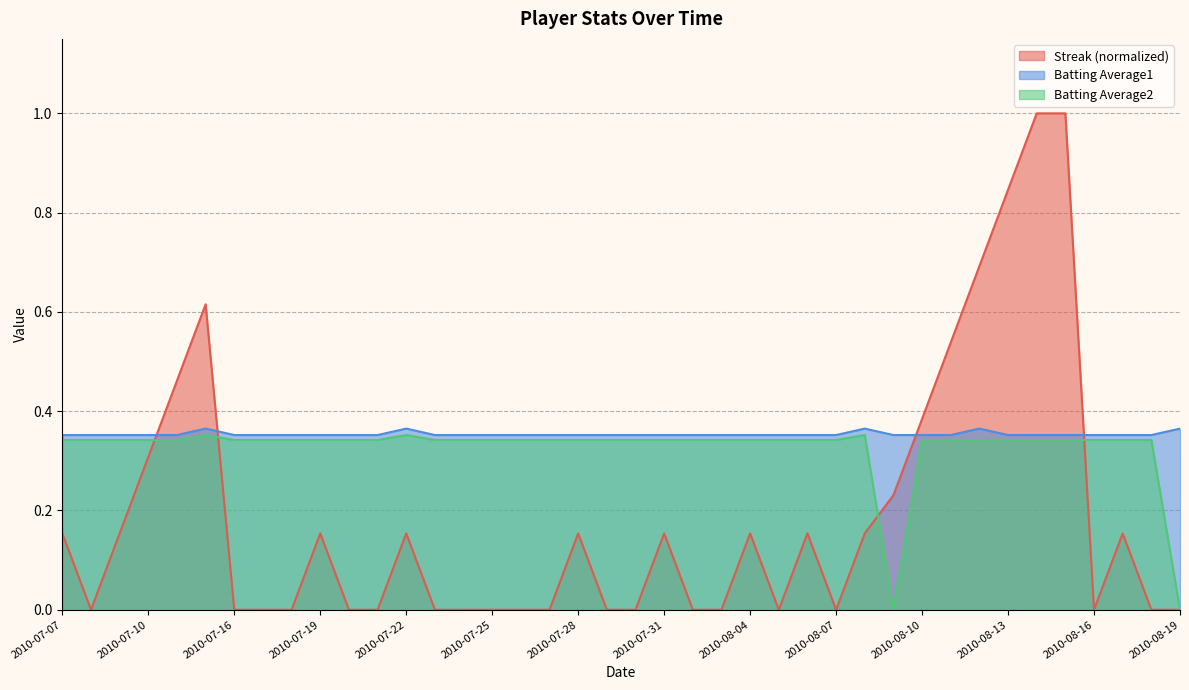

At which label does Streak reach its minimum?

2010-07-08